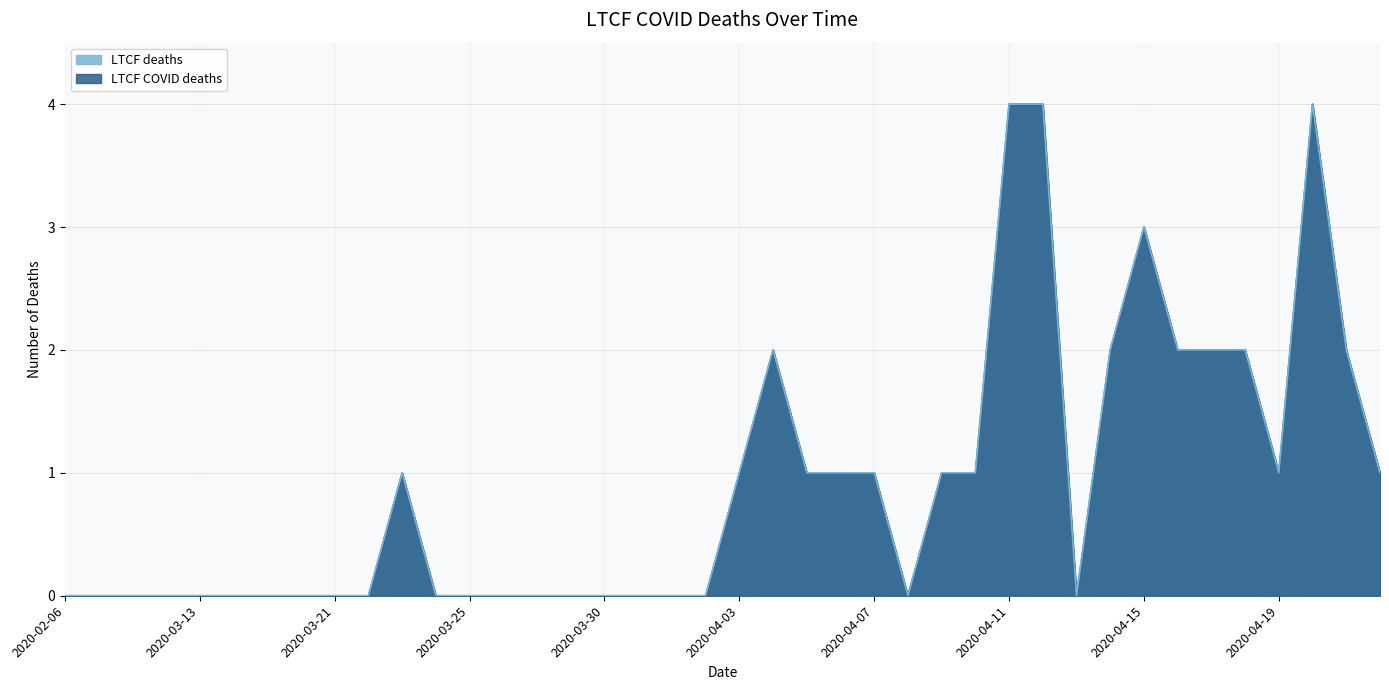

What are all the series names shown in the legend?

LTCF COVID deaths, LTCF deaths